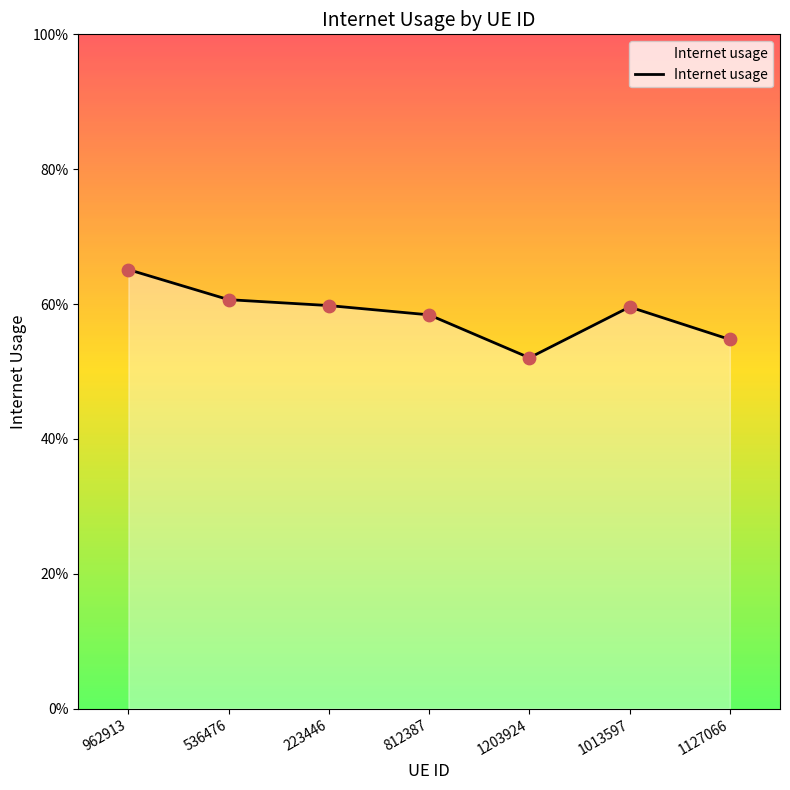

Which has a higher value, 1203924 or 812387?

812387